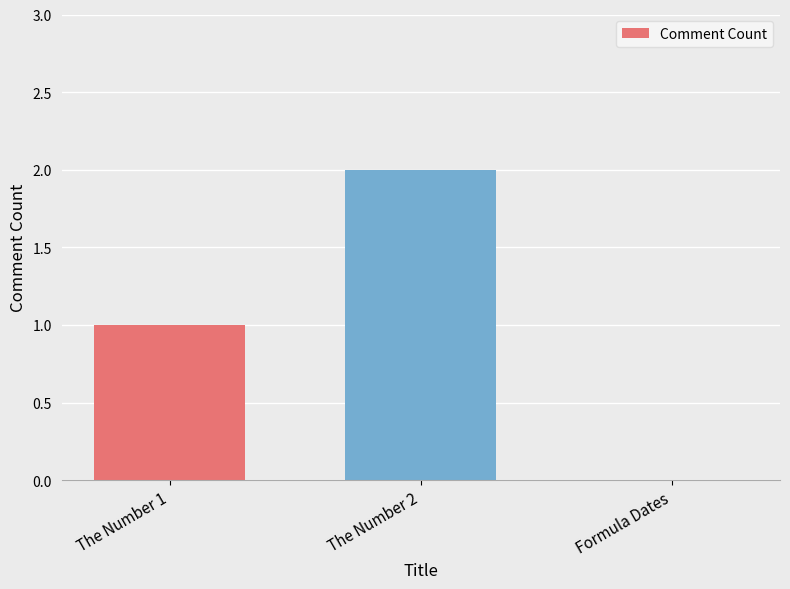

Are the bars horizontal?

No